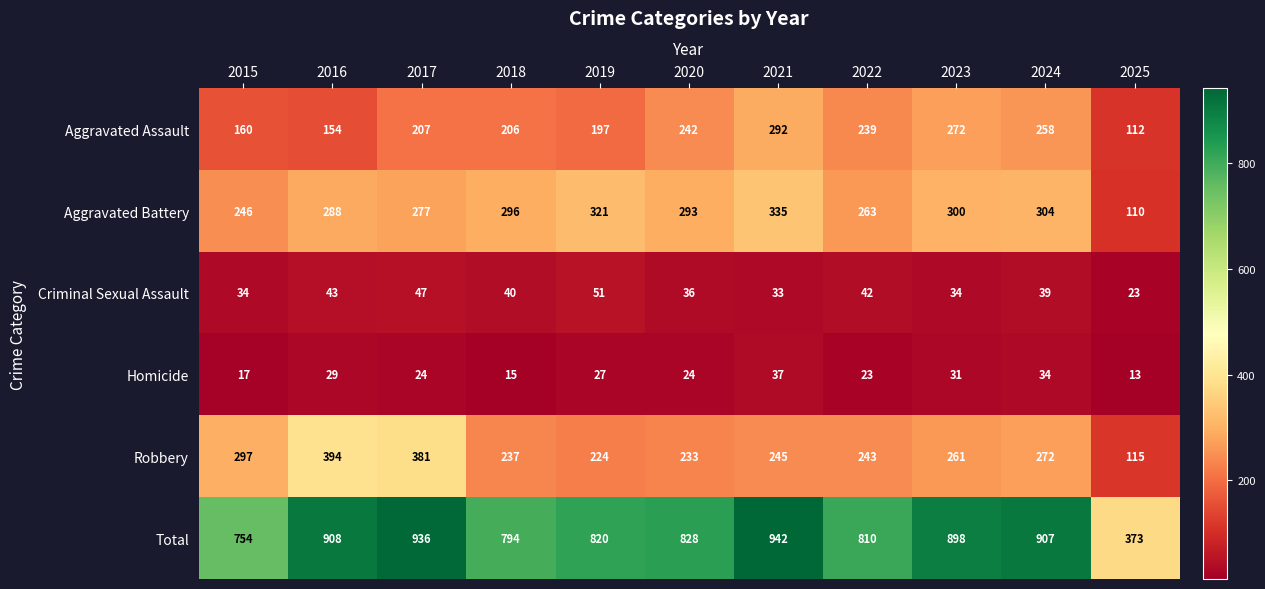

Where does the Homicide series first go above 24?

2016